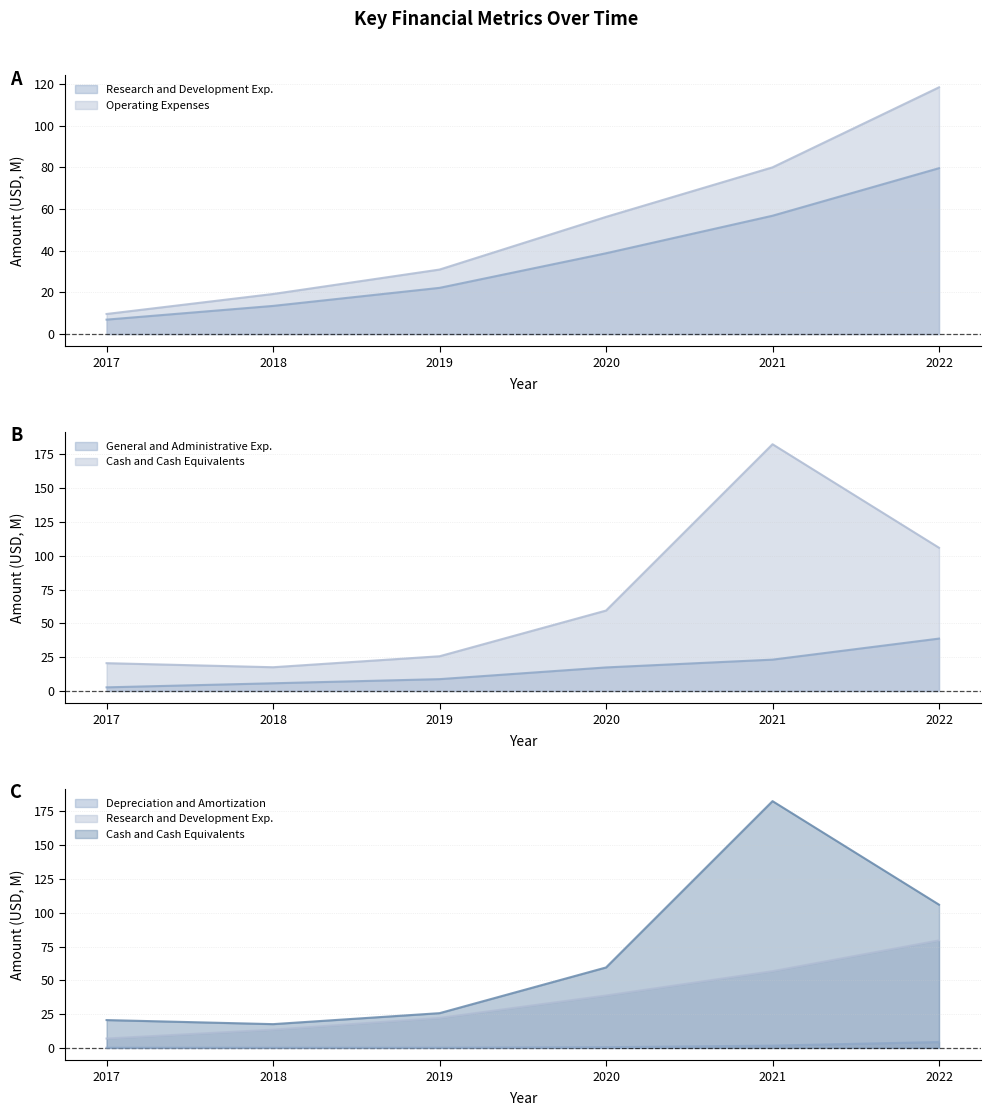

What is the average value of the Operating Expenses (line) series?

52.4